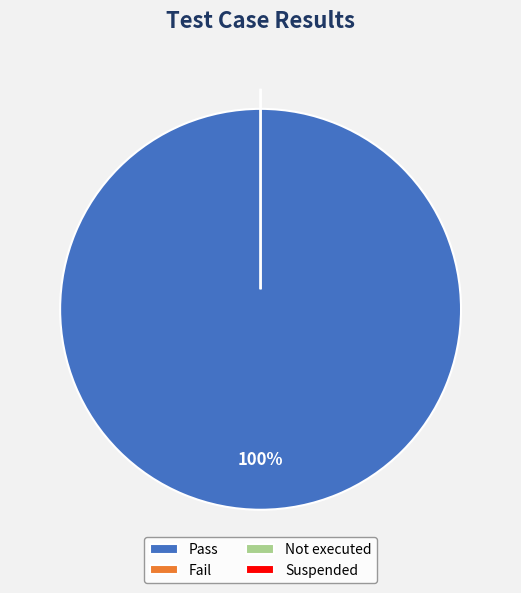

The Not executed slice represents 0% of the pie. True or false?

True